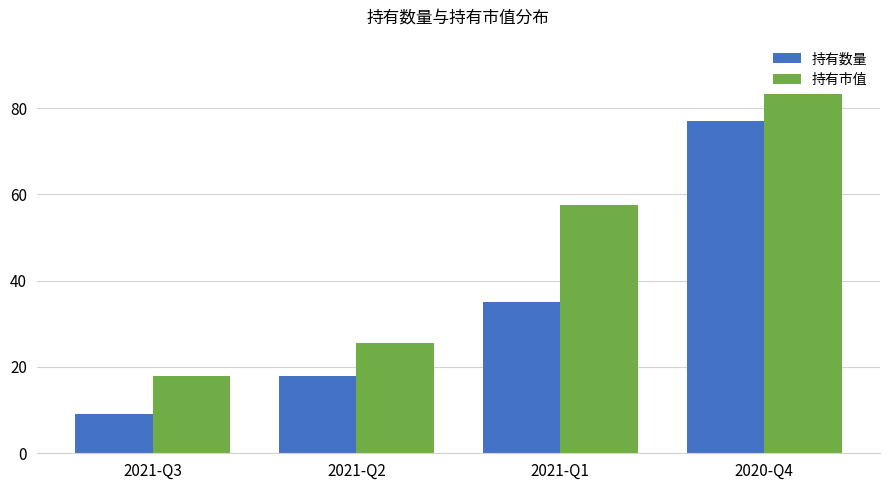

What is the difference between the highest and lowest values at 2021-Q3?

9.0